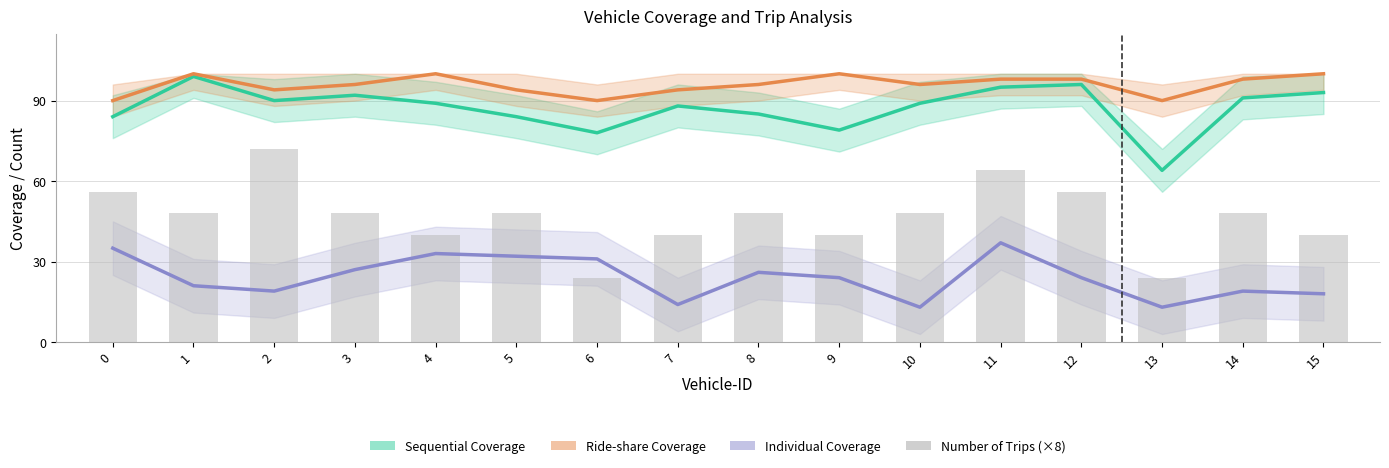

What is the sum of the Ride-share Coverage values at 9 and 8?

196